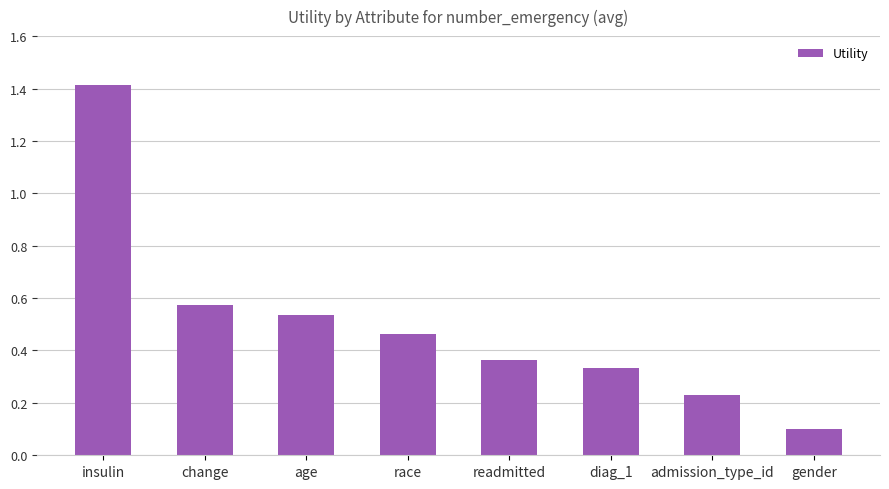

What is the sum of all values?

4.0